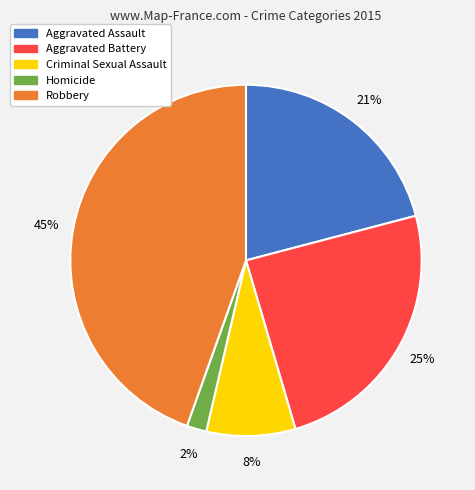

To the nearest percent, what is the difference between the Aggravated Assault and Aggravated Battery slice percentages?

4%